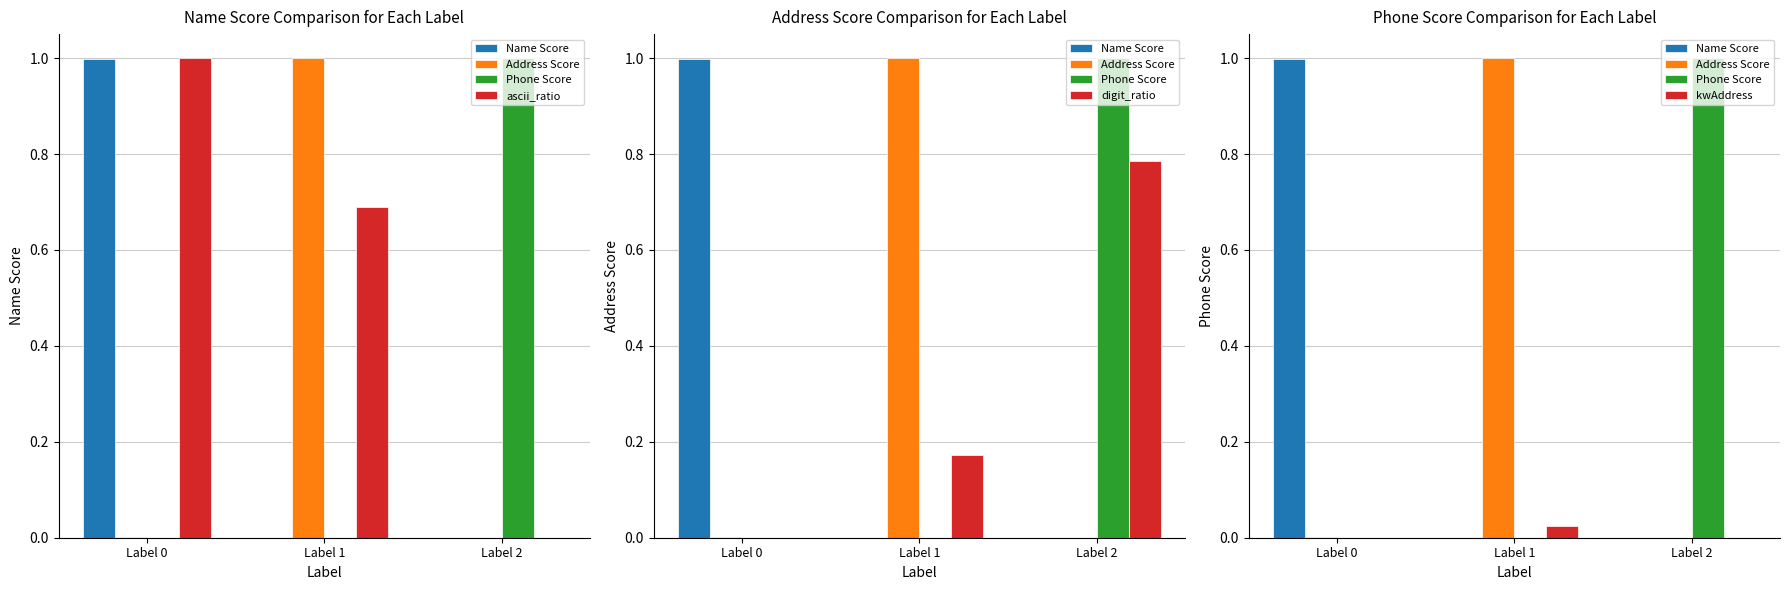

The Name Score series shows 0.0 at Label 1. True or false?

True